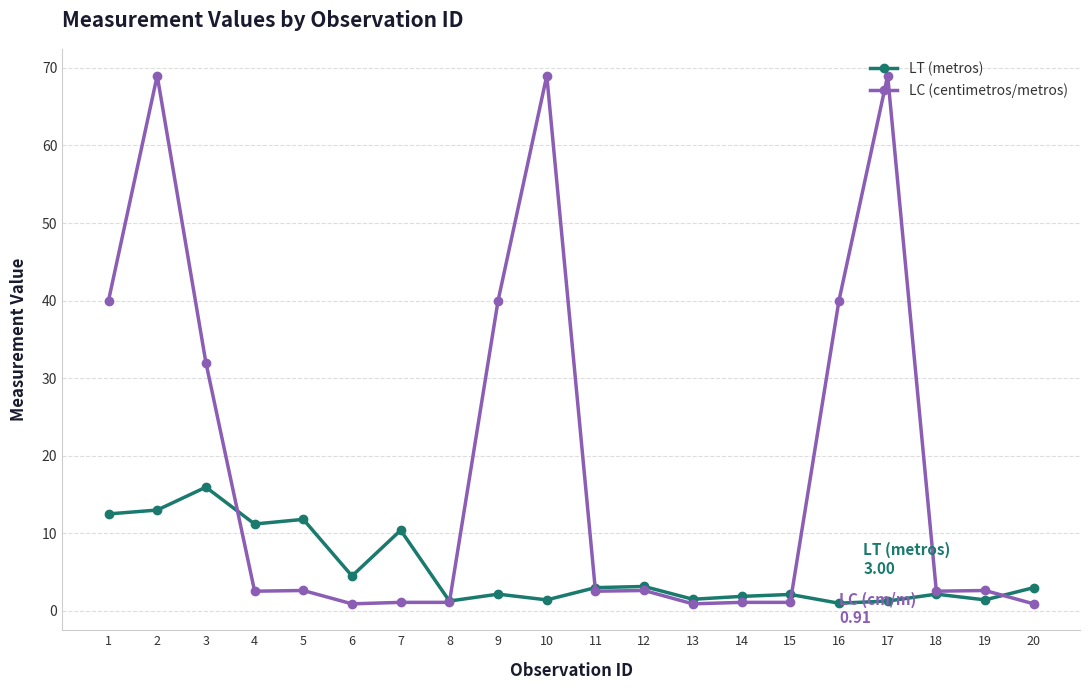

How many lines are shown in the chart?

2